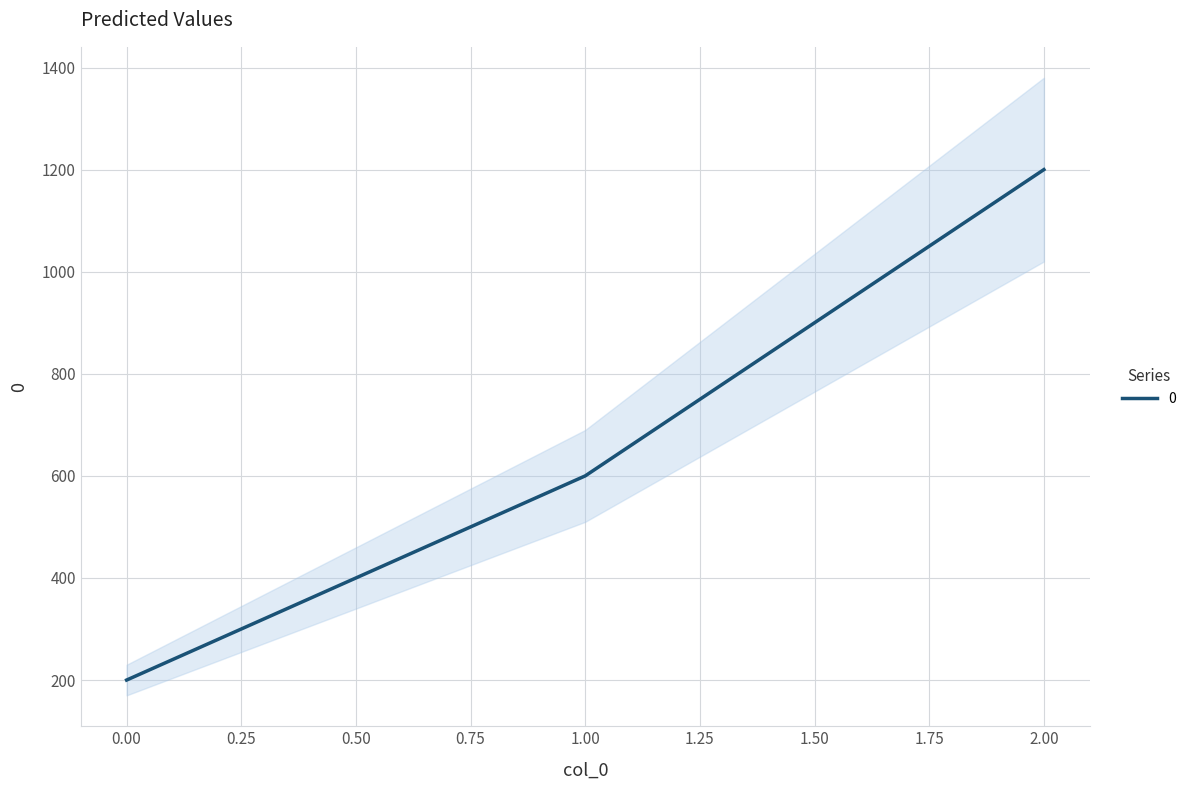

At which label does the data first exceed 600?

2